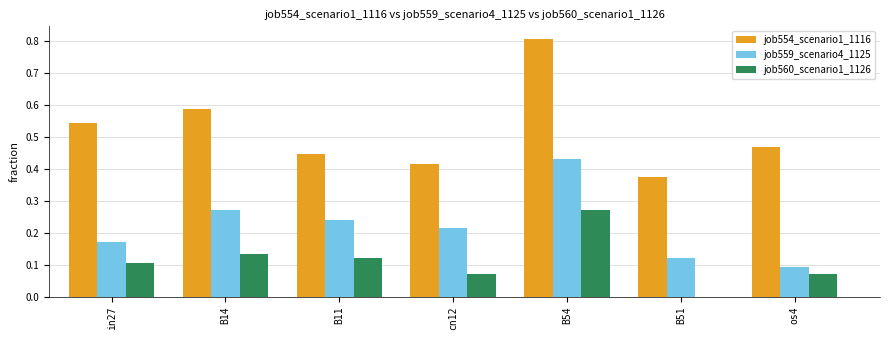

Is the value of job554_scenario1_1116 at B54 greater than the value of job559_scenario4_1125 at os4?

Yes